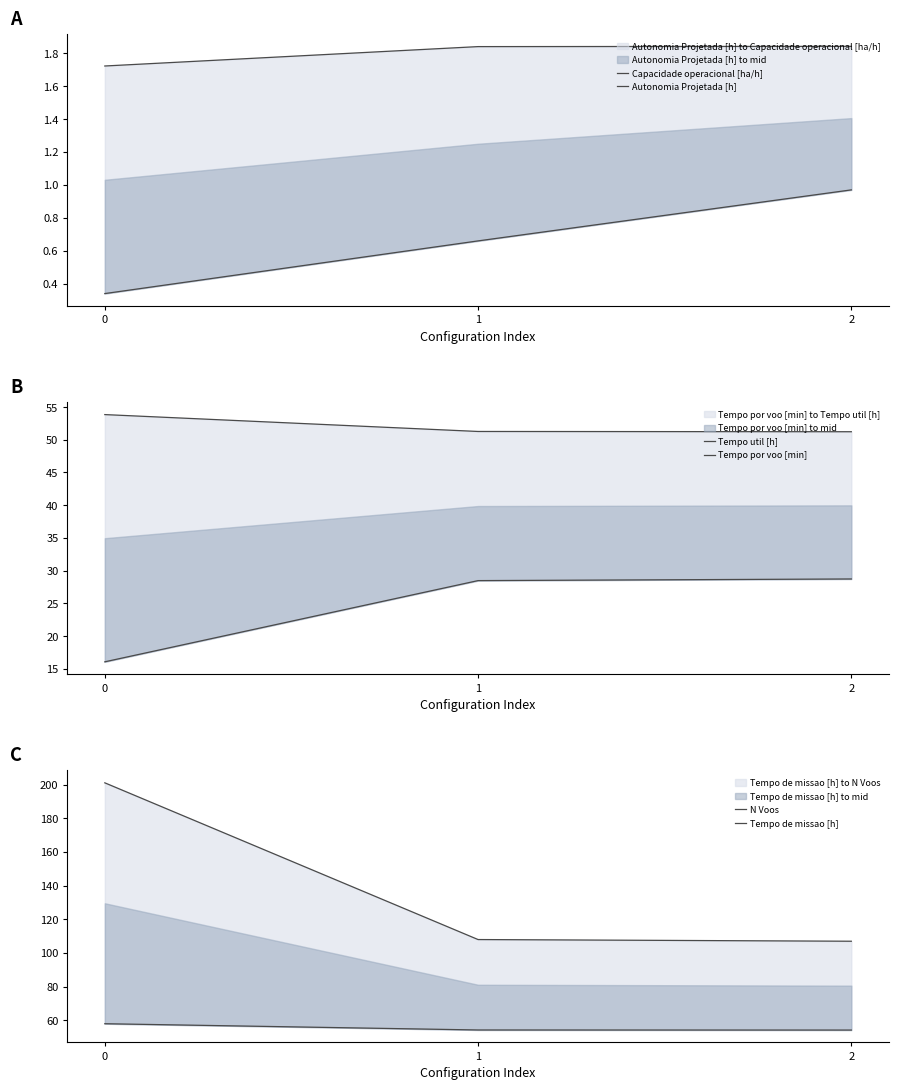

Does the chart have visible grid lines?

No